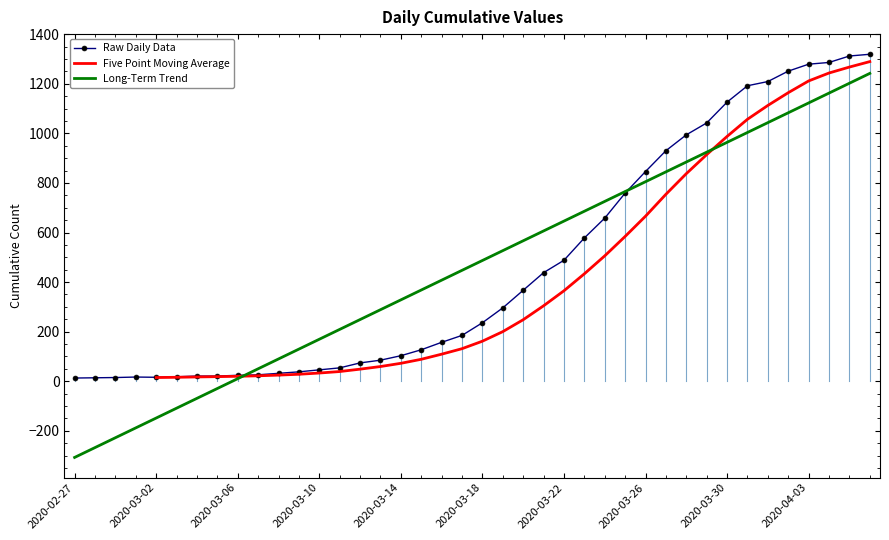

Which category has the lowest value in the Long-Term Trend series?

2020-02-27